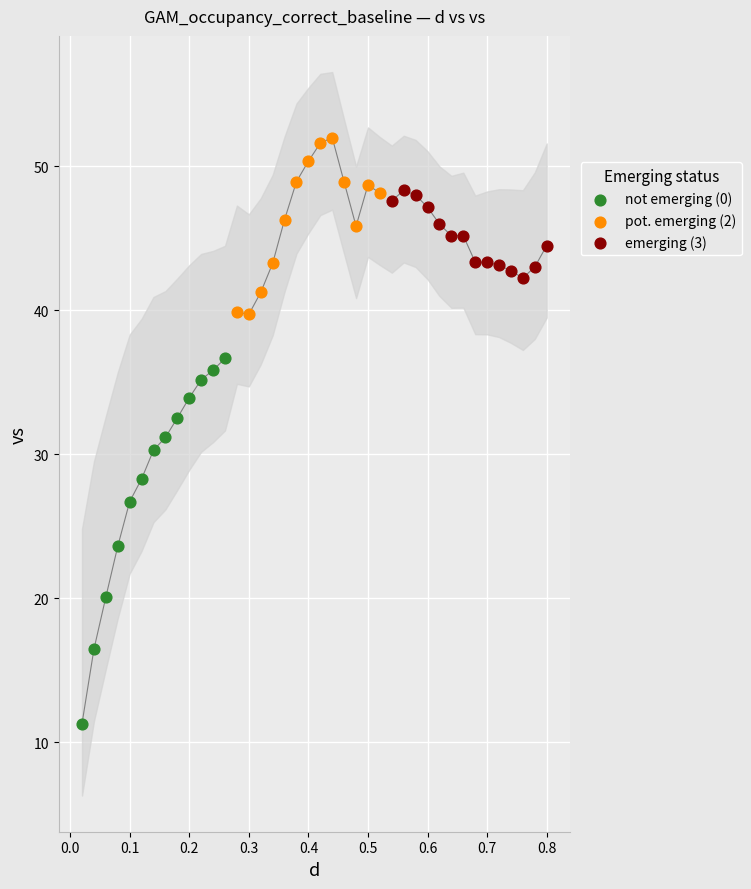

Which series contains the highest Y value?

pot. emerging (2)